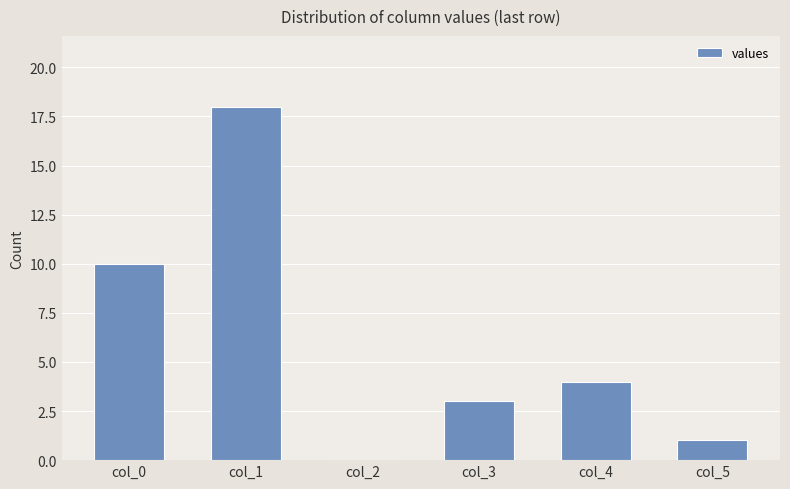

Reading left to right, list all the values displayed in this chart.

10	18	0	3	4	1